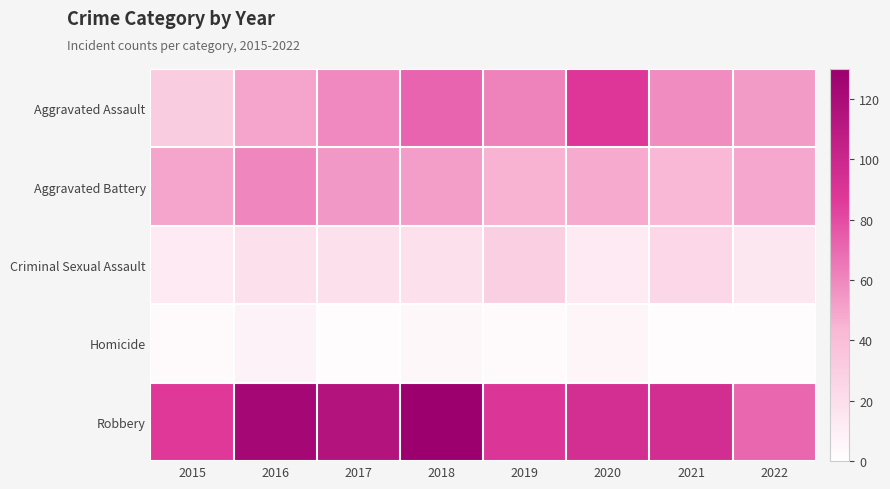

How many series are shown in this chart?

5